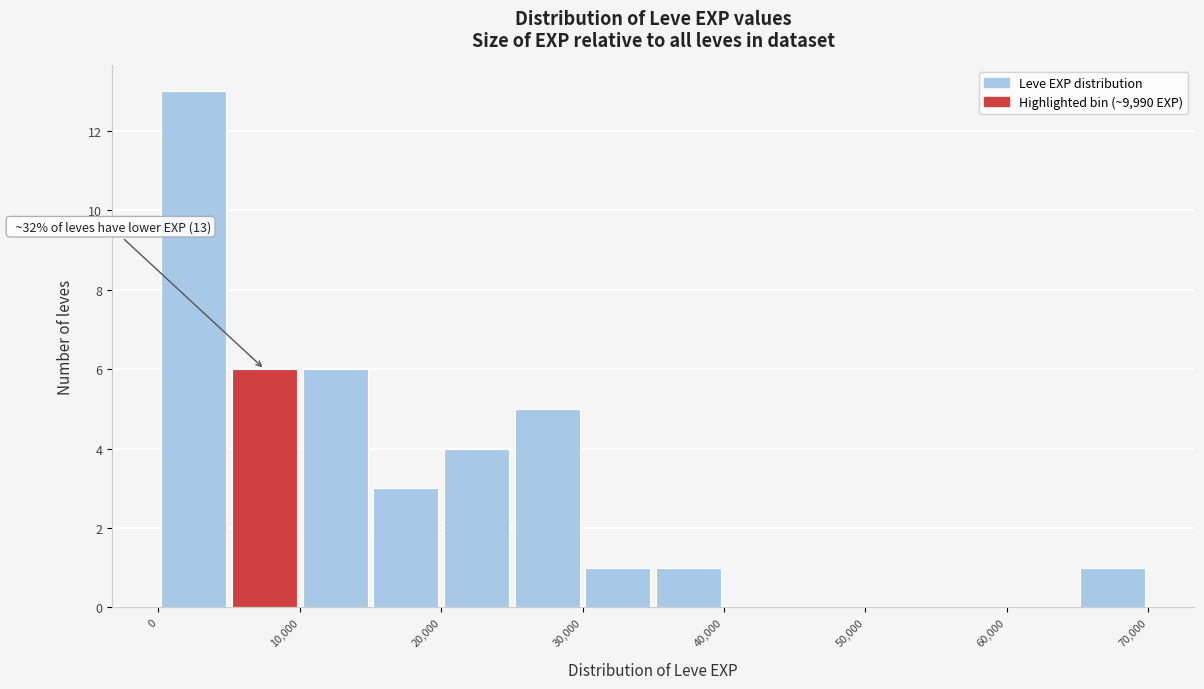

Over which range of the x-axis is the bar tallest?

0 to 5000